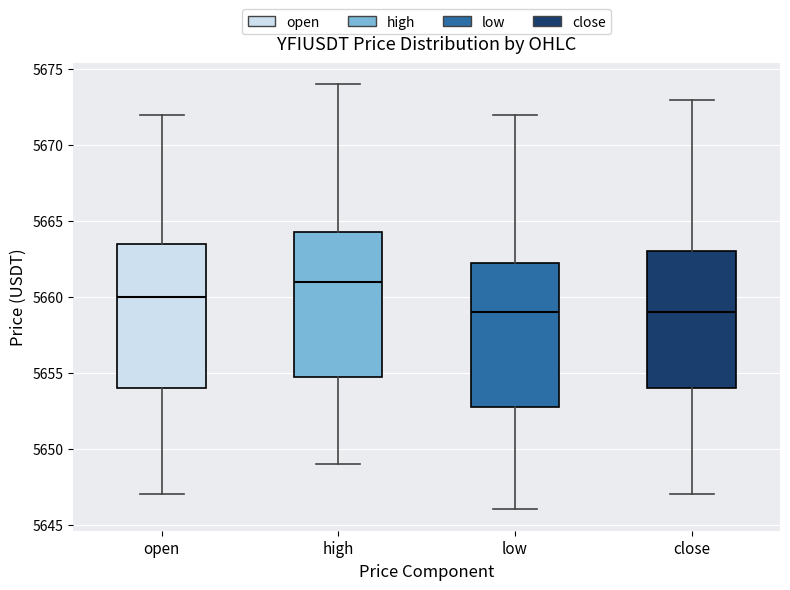

Where does the median line of the box for open sit on the y-axis? The values are not printed on the chart, so give them approximately, as read against the axis.

5660.0